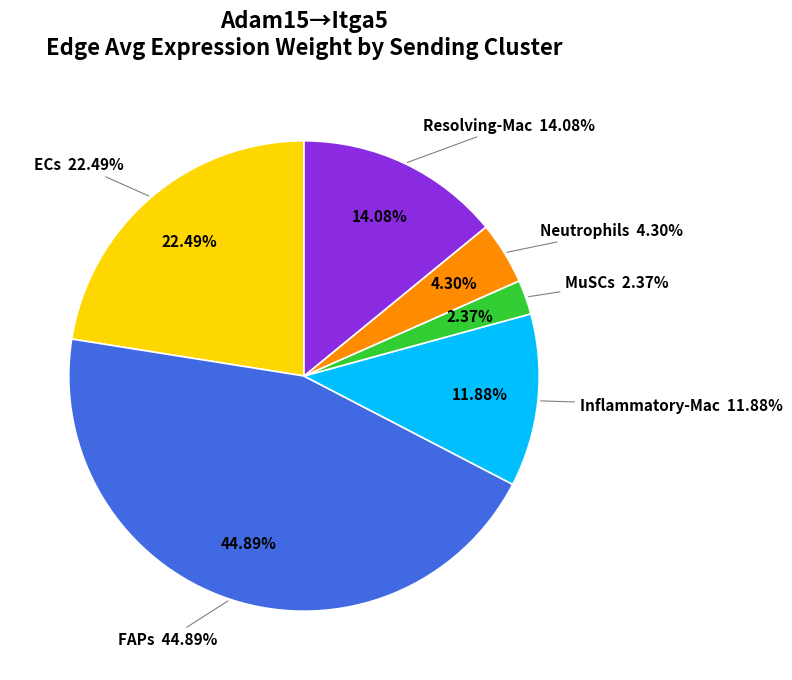

Rank the categories by value from lowest to highest.

MuSCs, Neutrophils, Inflammatory-Mac, Resolving-Mac, ECs, FAPs